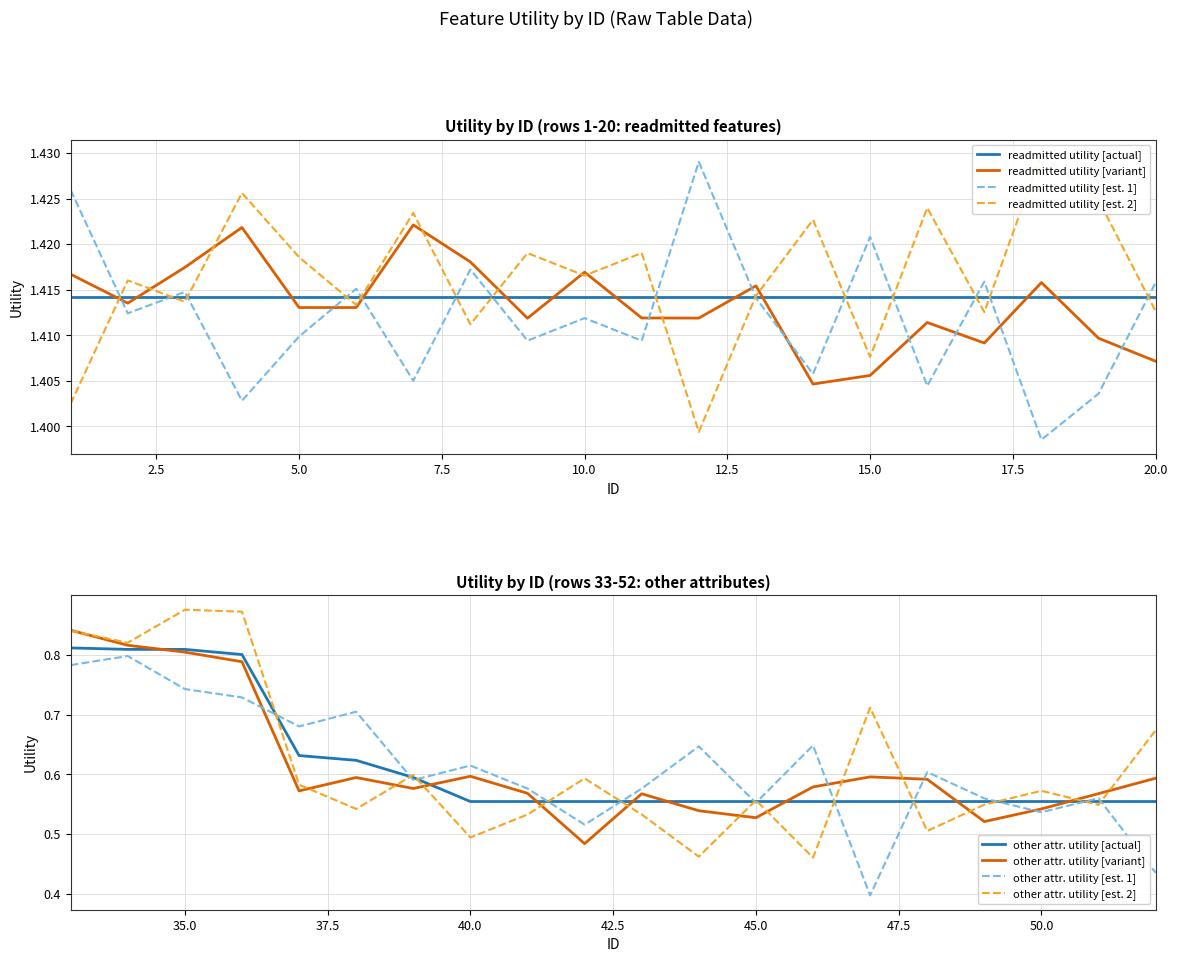

True or false: readmitted utility [variant] and readmitted utility [actual] intersect in this chart.

True